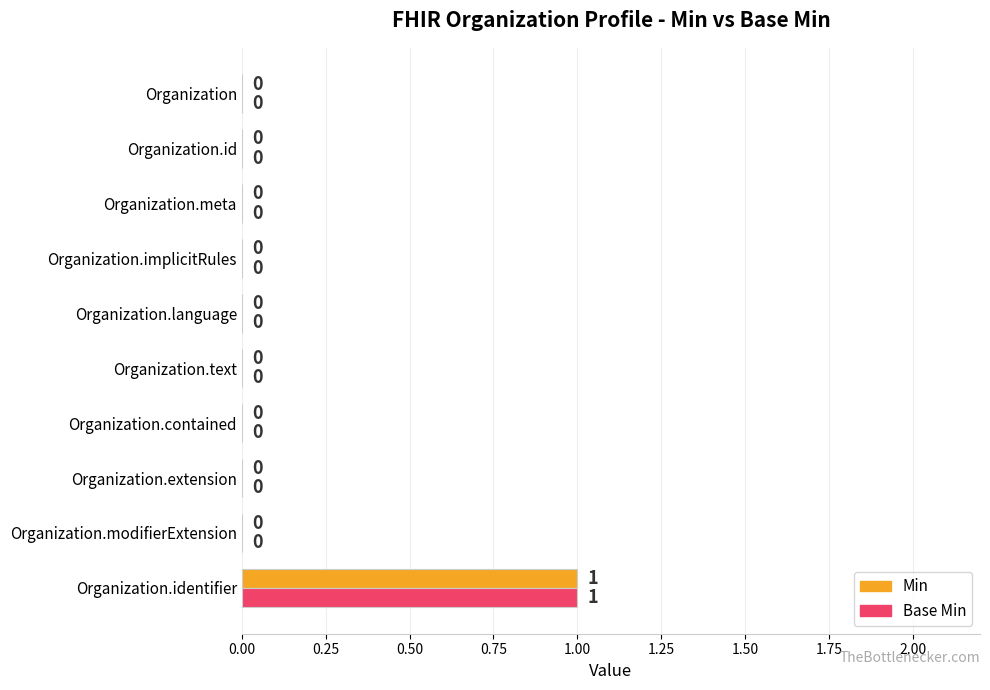

Is it true that Min equals 0 at Organization.contained?

True